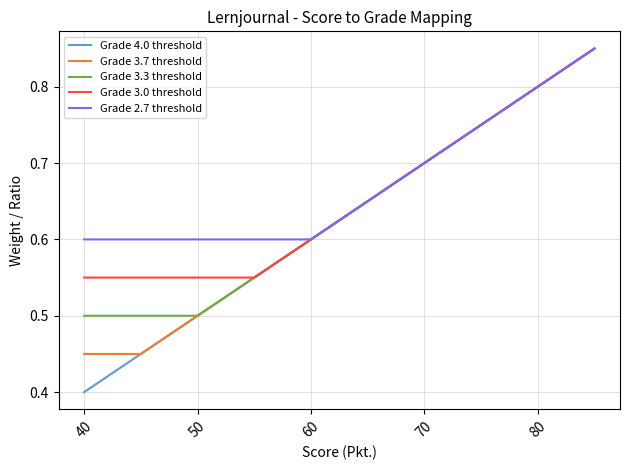

Which series has the widest spread of values?

Grade 4.0 threshold